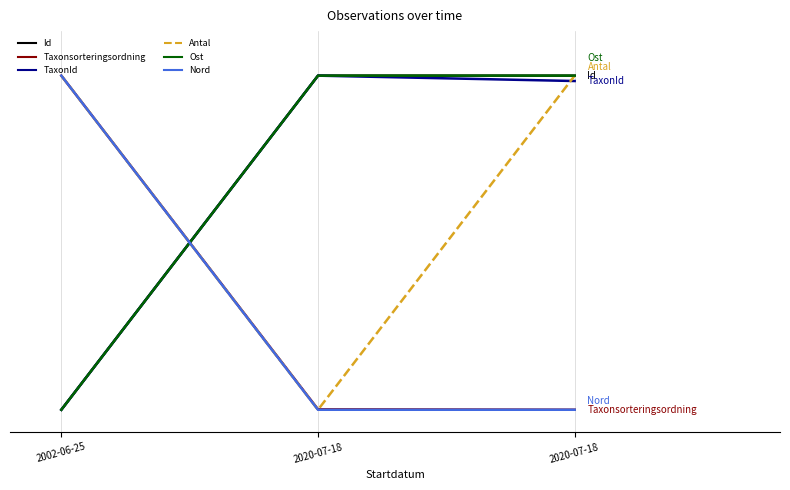

What is the approximate value of TaxonId at 2020-07-18?

3000.0